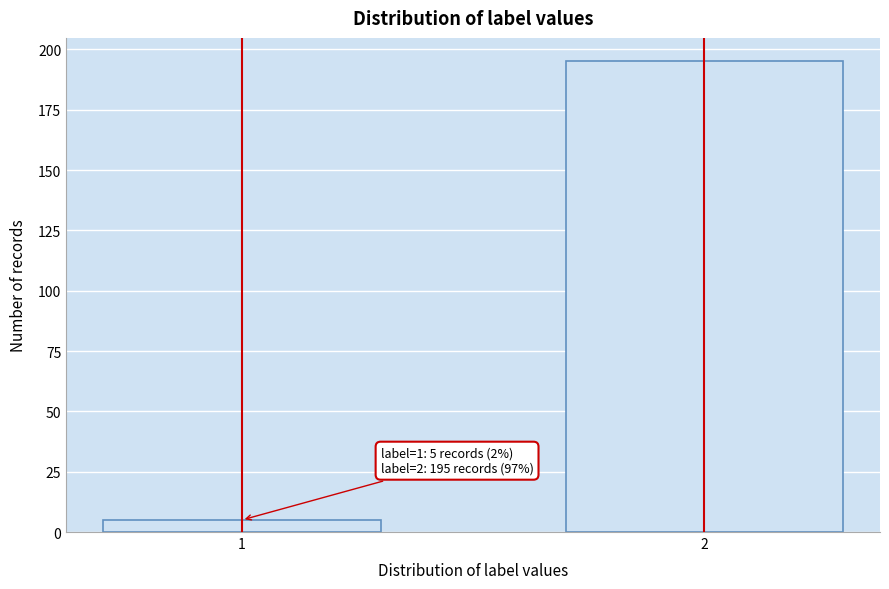

Reading left to right, extract all data points from this chart.

5	195